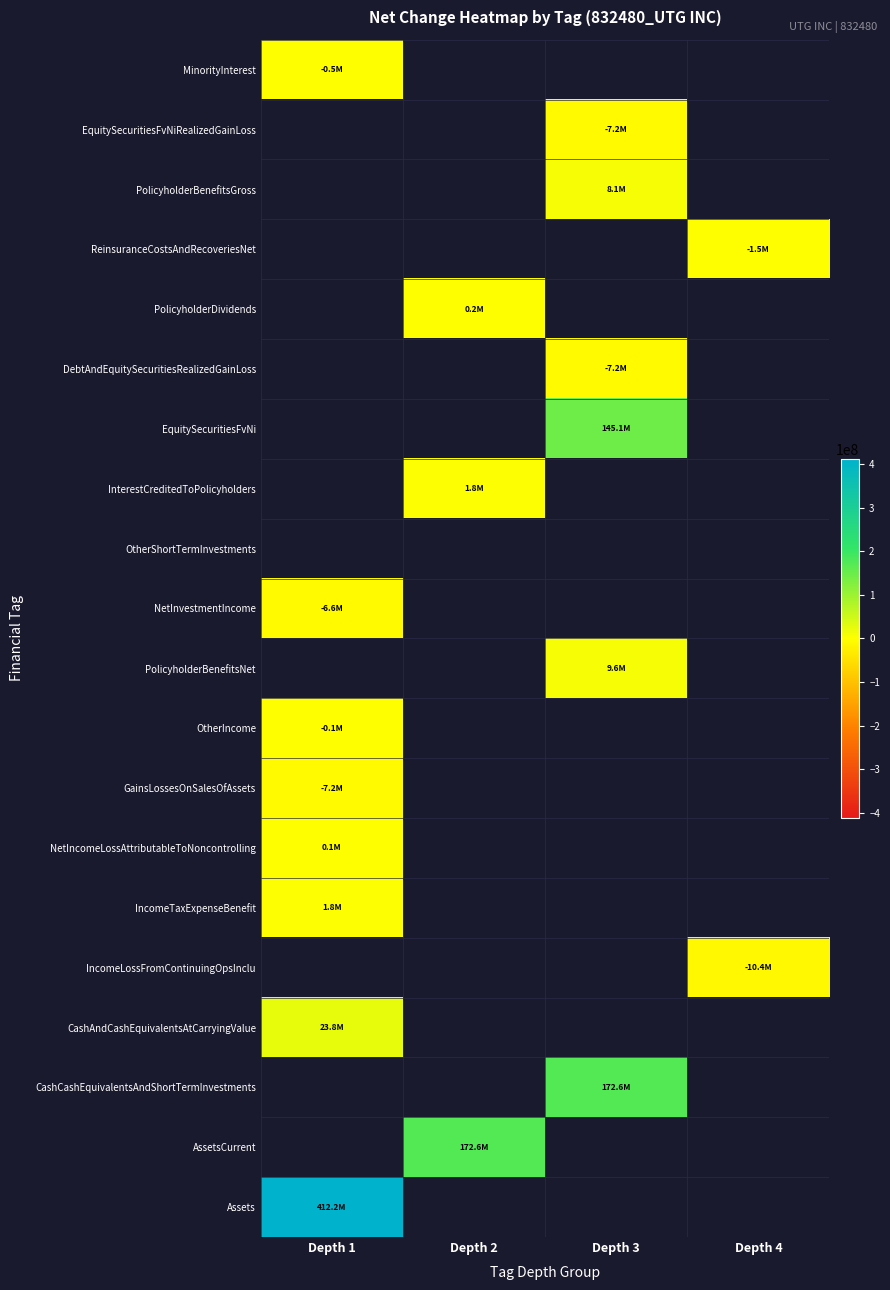

At how many categories does at least one series exceed 197745932?

1